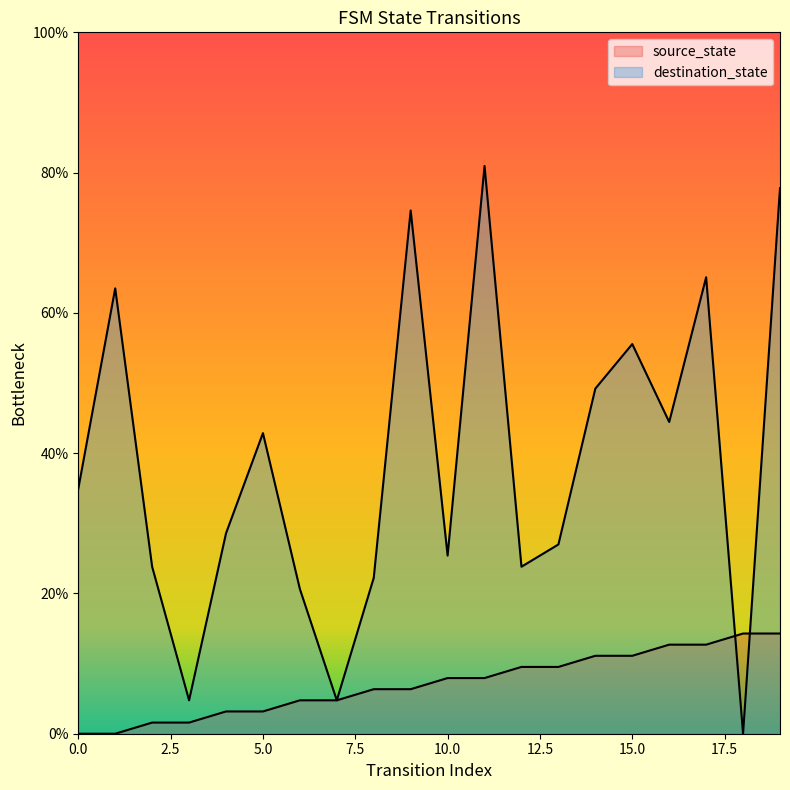

Which series has the largest total across all categories?

destination_state